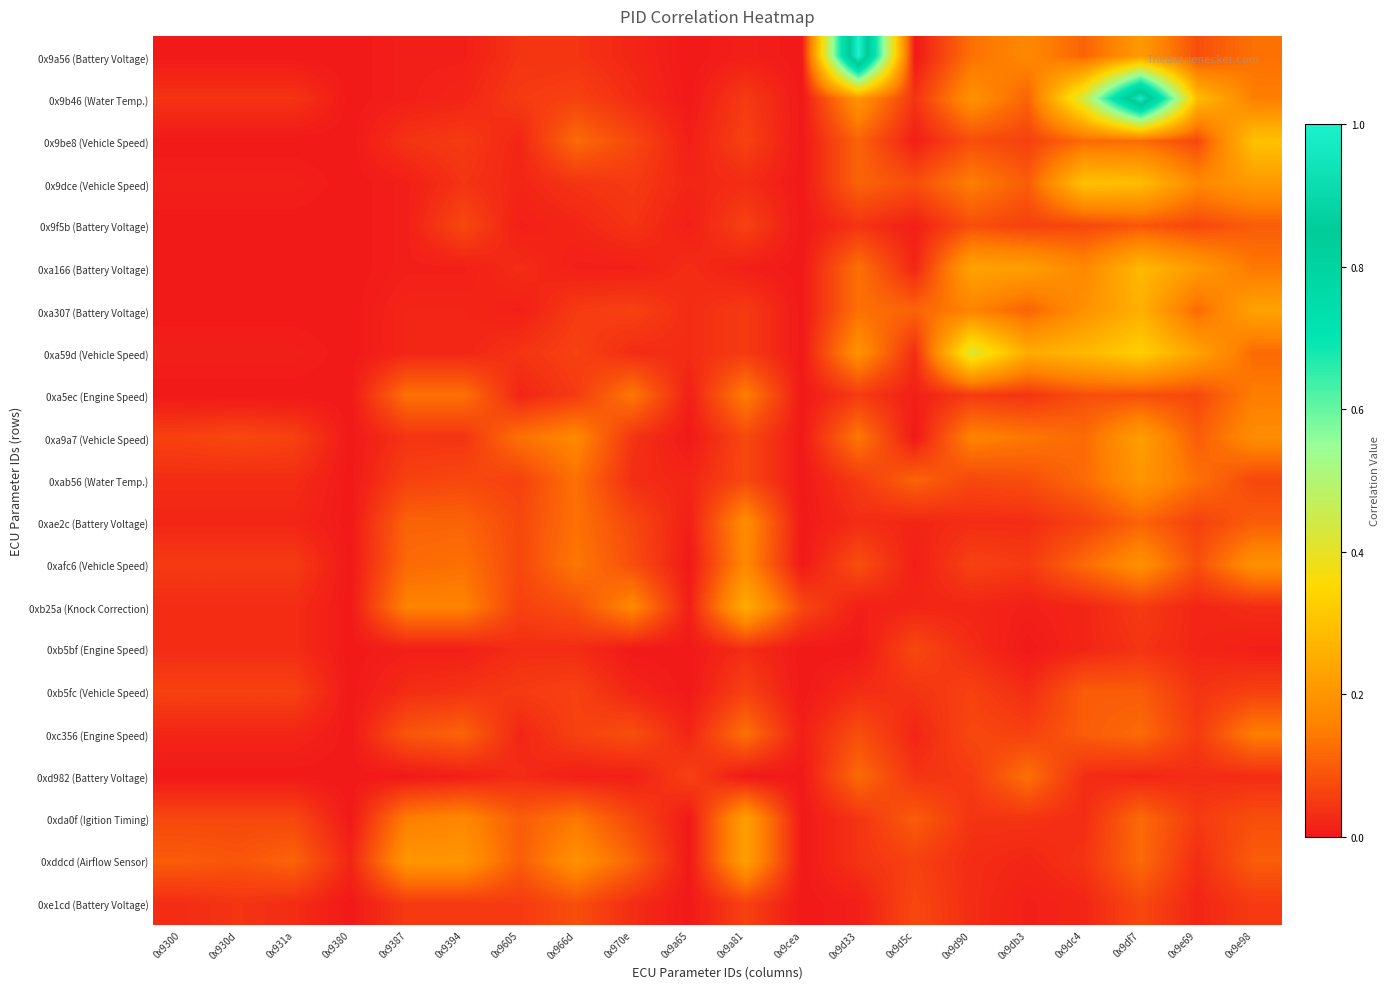

Reading left to right, what are all the values shown in this chart?

0x9a56 (Battery Voltage): 0x9300=0.0	0x930d=0.0	0x931a=0.0	0x9380=0.0	0x9387=0.0	0x9394=0.0	0x9605=0.0	0x966d=0.0	0x970e=0.0	0x9a65=0.0	0x9a81=0.0	0x9cea=0.0	0x9d33=1.0	0x9d5c=0.0	0x9d90=0.1	0x9db3=0.2	0x9dc4=0.1	0x9df7=0.2	0x9e69=0.1	0x9e98=0.1
0x9b46 (Water Temp.): 0x9300=0.0	0x930d=0.0	0x931a=0.0	0x9380=0.0	0x9387=0.0	0x9394=0.0	0x9605=0.1	0x966d=0.1	0x970e=0.0	0x9a65=0.0	0x9a81=0.1	0x9cea=0.0	0x9d33=0.2	0x9d5c=0.0	0x9d90=0.2	0x9db3=0.1	0x9dc4=0.4	0x9df7=1.0	0x9e69=0.3	0x9e98=0.1
0x9be8 (Vehicle Speed): 0x9300=0.0	0x930d=0.0	0x931a=0.0	0x9380=0.0	0x9387=0.0	0x9394=0.1	0x9605=0.0	0x966d=0.1	0x970e=0.1	0x9a65=0.0	0x9a81=0.1	0x9cea=0.0	0x9d33=0.1	0x9d5c=0.0	0x9d90=0.1	0x9db3=0.1	0x9dc4=0.1	0x9df7=0.1	0x9e69=0.1	0x9e98=0.3
0x9dce (Vehicle Speed): 0x9300=0.0	0x930d=0.0	0x931a=0.0	0x9380=0.0	0x9387=0.0	0x9394=0.0	0x9605=0.0	0x966d=0.0	0x970e=0.1	0x9a65=0.0	0x9a81=0.0	0x9cea=0.0	0x9d33=0.1	0x9d5c=0.1	0x9d90=0.1	0x9db3=0.1	0x9dc4=0.3	0x9df7=0.3	0x9e69=0.2	0x9e98=0.2
0x9f5b (Battery Voltage): 0x9300=0.0	0x930d=0.0	0x931a=0.0	0x9380=0.0	0x9387=0.0	0x9394=0.1	0x9605=0.0	0x966d=0.0	0x970e=0.0	0x9a65=0.0	0x9a81=0.1	0x9cea=0.0	0x9d33=0.0	0x9d5c=0.0	0x9d90=0.1	0x9db3=0.1	0x9dc4=0.1	0x9df7=0.1	0x9e69=0.1	0x9e98=0.1
0xa166 (Battery Voltage): 0x9300=0.0	0x930d=0.0	0x931a=0.0	0x9380=0.0	0x9387=0.0	0x9394=0.0	0x9605=0.0	0x966d=0.0	0x970e=0.0	0x9a65=0.0	0x9a81=0.0	0x9cea=0.0	0x9d33=0.1	0x9d5c=0.0	0x9d90=0.2	0x9db3=0.2	0x9dc4=0.2	0x9df7=0.3	0x9e69=0.2	0x9e98=0.1
0xa307 (Battery Voltage): 0x9300=0.0	0x930d=0.0	0x931a=0.0	0x9380=0.0	0x9387=0.0	0x9394=0.0	0x9605=0.0	0x966d=0.1	0x970e=0.1	0x9a65=0.0	0x9a81=0.1	0x9cea=0.0	0x9d33=0.1	0x9d5c=0.1	0x9d90=0.2	0x9db3=0.1	0x9dc4=0.2	0x9df7=0.3	0x9e69=0.1	0x9e98=0.2
0xa59d (Vehicle Speed): 0x9300=0.0	0x930d=0.0	0x931a=0.0	0x9380=0.0	0x9387=0.0	0x9394=0.0	0x9605=0.0	0x966d=0.1	0x970e=0.0	0x9a65=0.0	0x9a81=0.1	0x9cea=0.0	0x9d33=0.2	0x9d5c=0.0	0x9d90=0.4	0x9db3=0.2	0x9dc4=0.3	0x9df7=0.3	0x9e69=0.2	0x9e98=0.1
0xa5ec (Engine Speed): 0x9300=0.0	0x930d=0.0	0x931a=0.0	0x9380=0.0	0x9387=0.1	0x9394=0.1	0x9605=0.0	0x966d=0.1	0x970e=0.1	0x9a65=0.0	0x9a81=0.1	0x9cea=0.0	0x9d33=0.1	0x9d5c=0.0	0x9d90=0.1	0x9db3=0.0	0x9dc4=0.1	0x9df7=0.1	0x9e69=0.1	0x9e98=0.1
0xa9a7 (Vehicle Speed): 0x9300=0.1	0x930d=0.1	0x931a=0.1	0x9380=0.0	0x9387=0.0	0x9394=0.0	0x9605=0.1	0x966d=0.2	0x970e=0.0	0x9a65=0.0	0x9a81=0.1	0x9cea=0.0	0x9d33=0.1	0x9d5c=0.0	0x9d90=0.2	0x9db3=0.1	0x9dc4=0.1	0x9df7=0.2	0x9e69=0.1	0x9e98=0.2
0xab56 (Water Temp.): 0x9300=0.0	0x930d=0.0	0x931a=0.0	0x9380=0.0	0x9387=0.1	0x9394=0.1	0x9605=0.1	0x966d=0.1	0x970e=0.0	0x9a65=0.0	0x9a81=0.1	0x9cea=0.0	0x9d33=0.1	0x9d5c=0.1	0x9d90=0.1	0x9db3=0.1	0x9dc4=0.1	0x9df7=0.2	0x9e69=0.1	0x9e98=0.1
0xae2c (Battery Voltage): 0x9300=0.0	0x930d=0.0	0x931a=0.0	0x9380=0.0	0x9387=0.1	0x9394=0.1	0x9605=0.1	0x966d=0.1	0x970e=0.1	0x9a65=0.0	0x9a81=0.2	0x9cea=0.0	0x9d33=0.0	0x9d5c=0.0	0x9d90=0.0	0x9db3=0.0	0x9dc4=0.1	0x9df7=0.1	0x9e69=0.1	0x9e98=0.1
0xafc6 (Vehicle Speed): 0x9300=0.1	0x930d=0.1	0x931a=0.1	0x9380=0.0	0x9387=0.1	0x9394=0.1	0x9605=0.1	0x966d=0.1	0x970e=0.1	0x9a65=0.0	0x9a81=0.2	0x9cea=0.0	0x9d33=0.1	0x9d5c=0.0	0x9d90=0.1	0x9db3=0.1	0x9dc4=0.1	0x9df7=0.2	0x9e69=0.1	0x9e98=0.2
0xb25a (Knock Correction): 0x9300=0.0	0x930d=0.0	0x931a=0.0	0x9380=0.0	0x9387=0.2	0x9394=0.2	0x9605=0.1	0x966d=0.1	0x970e=0.2	0x9a65=0.0	0x9a81=0.2	0x9cea=0.1	0x9d33=0.0	0x9d5c=0.0	0x9d90=0.0	0x9db3=0.0	0x9dc4=0.0	0x9df7=0.1	0x9e69=0.0	0x9e98=0.0
0xb5bf (Engine Speed): 0x9300=0.0	0x930d=0.0	0x931a=0.0	0x9380=0.0	0x9387=0.0	0x9394=0.0	0x9605=0.0	0x966d=0.0	0x970e=0.0	0x9a65=0.0	0x9a81=0.0	0x9cea=0.0	0x9d33=0.0	0x9d5c=0.1	0x9d90=0.0	0x9db3=0.0	0x9dc4=0.0	0x9df7=0.0	0x9e69=0.0	0x9e98=0.0
0xb5fc (Vehicle Speed): 0x9300=0.1	0x930d=0.1	0x931a=0.1	0x9380=0.0	0x9387=0.0	0x9394=0.0	0x9605=0.1	0x966d=0.1	0x970e=0.0	0x9a65=0.0	0x9a81=0.1	0x9cea=0.0	0x9d33=0.0	0x9d5c=0.0	0x9d90=0.1	0x9db3=0.0	0x9dc4=0.1	0x9df7=0.1	0x9e69=0.0	0x9e98=0.1
0xc356 (Engine Speed): 0x9300=0.0	0x930d=0.0	0x931a=0.0	0x9380=0.0	0x9387=0.1	0x9394=0.1	0x9605=0.0	0x966d=0.1	0x970e=0.1	0x9a65=0.0	0x9a81=0.1	0x9cea=0.0	0x9d33=0.1	0x9d5c=0.0	0x9d90=0.1	0x9db3=0.1	0x9dc4=0.1	0x9df7=0.1	0x9e69=0.1	0x9e98=0.1
0xd982 (Battery Voltage): 0x9300=0.0	0x930d=0.0	0x931a=0.0	0x9380=0.0	0x9387=0.0	0x9394=0.0	0x9605=0.0	0x966d=0.0	0x970e=0.0	0x9a65=0.1	0x9a81=0.0	0x9cea=0.0	0x9d33=0.1	0x9d5c=0.0	0x9d90=0.1	0x9db3=0.1	0x9dc4=0.0	0x9df7=0.0	0x9e69=0.0	0x9e98=0.0
0xda0f (Igition Timing): 0x9300=0.1	0x930d=0.1	0x931a=0.1	0x9380=0.0	0x9387=0.1	0x9394=0.2	0x9605=0.1	0x966d=0.1	0x970e=0.1	0x9a65=0.0	0x9a81=0.2	0x9cea=0.0	0x9d33=0.0	0x9d5c=0.1	0x9d90=0.0	0x9db3=0.0	0x9dc4=0.0	0x9df7=0.1	0x9e69=0.1	0x9e98=0.1
0xddcd (Airflow Sensor): 0x9300=0.1	0x930d=0.1	0x931a=0.1	0x9380=0.0	0x9387=0.2	0x9394=0.2	0x9605=0.1	0x966d=0.2	0x970e=0.1	0x9a65=0.0	0x9a81=0.2	0x9cea=0.0	0x9d33=0.0	0x9d5c=0.1	0x9d90=0.0	0x9db3=0.0	0x9dc4=0.0	0x9df7=0.1	0x9e69=0.0	0x9e98=0.1
0xe1cd (Battery Voltage): 0x9300=0.0	0x930d=0.0	0x931a=0.0	0x9380=0.0	0x9387=0.1	0x9394=0.1	0x9605=0.1	0x966d=0.1	0x970e=0.0	0x9a65=0.0	0x9a81=0.1	0x9cea=0.0	0x9d33=0.0	0x9d5c=0.1	0x9d90=0.0	0x9db3=0.0	0x9dc4=0.0	0x9df7=0.1	0x9e69=0.0	0x9e98=0.1